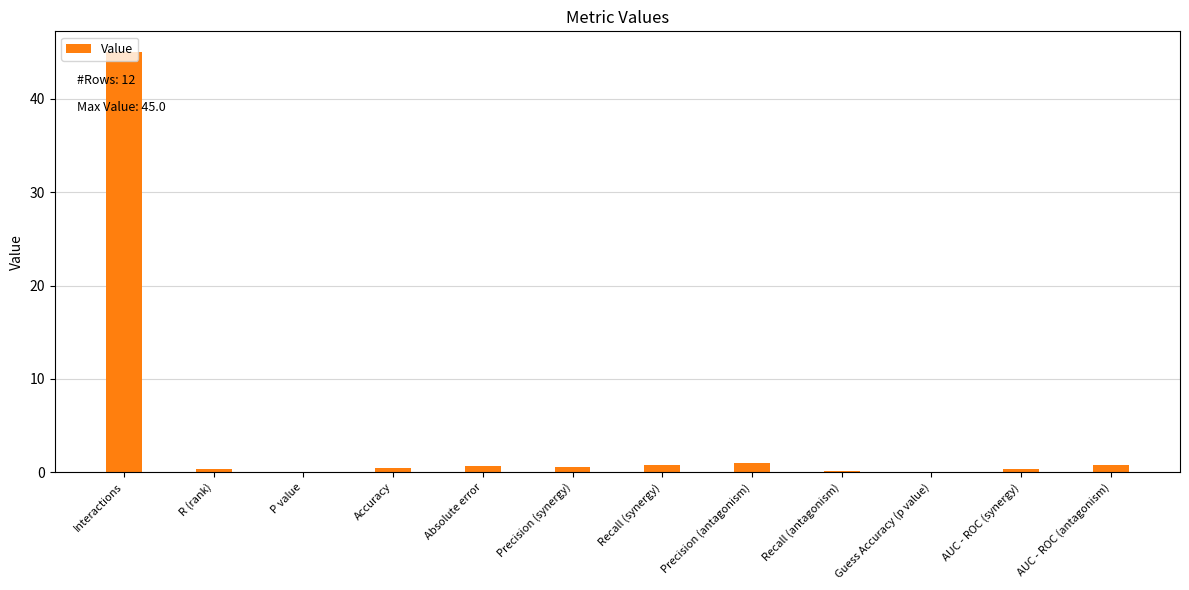

Which label corresponds to the largest value in the chart?

Interactions